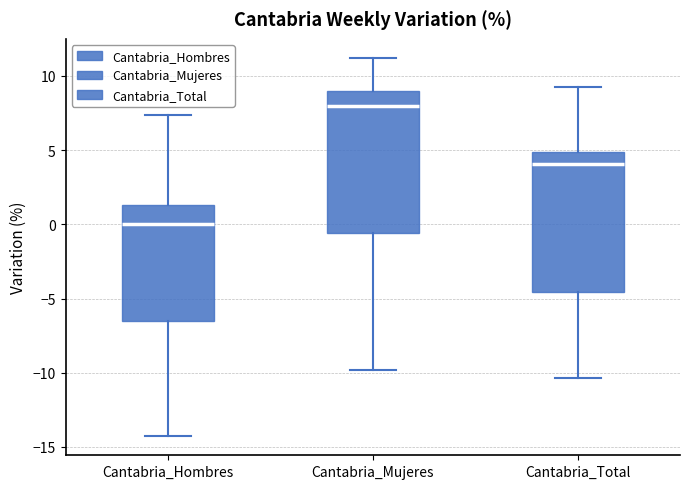

Reading left to right, transcribe this box plot: for each box, give where its median line is, the range the box spans, and where its two whiskers end, as read against the y-axis. The values are not printed on the chart, so give them approximately, as read against the axis.

Cantabria_Hombres: median 0.0, box -6.5 to 1.5, whiskers -14.5 to 7.5
Cantabria_Mujeres: median 8.0, box -0.5 to 9.0, whiskers -10.0 to 11.0
Cantabria_Total: median 4.0, box -4.5 to 5.0, whiskers -10.5 to 9.0